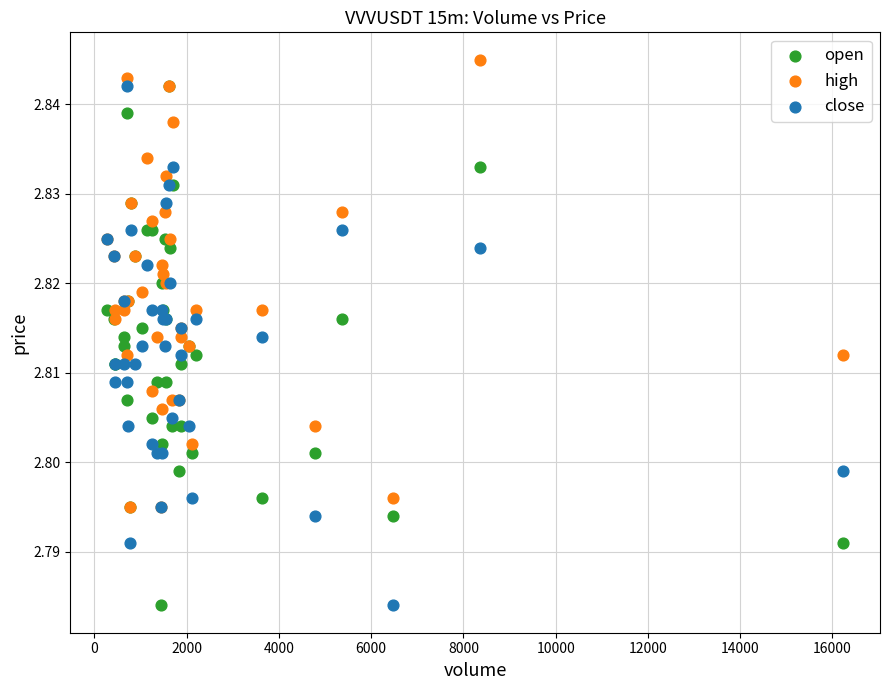

What are all the series names shown in the legend?

open, high, close